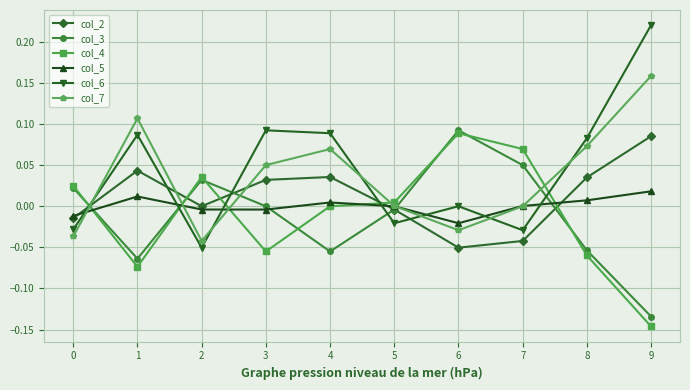

List the series in order of their peak value, highest first.

col_6, col_7, col_3, col_4, col_2, col_5